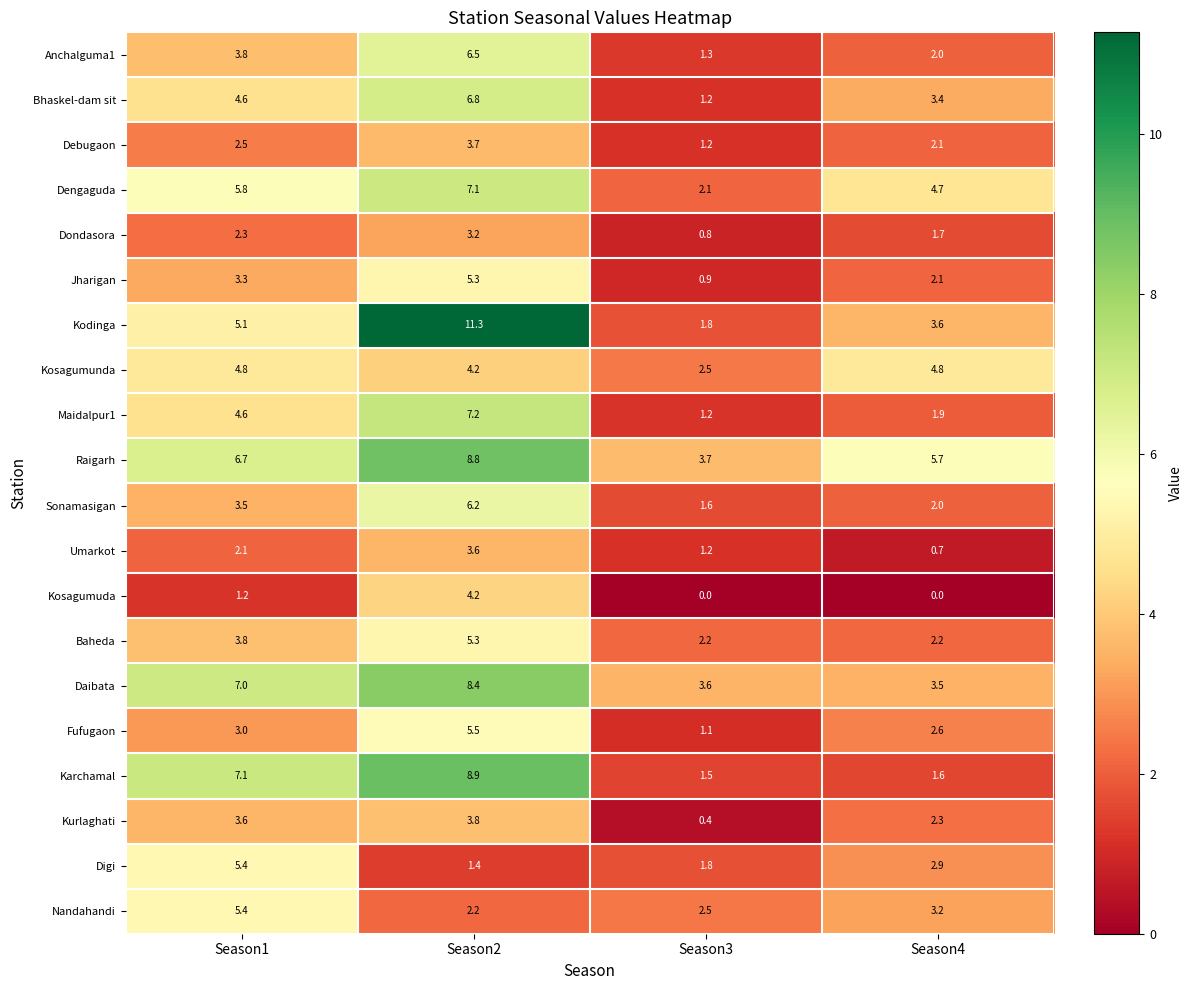

Is the value of Jharigan at Season3 greater than the value of Nandahandi at Season2?

No